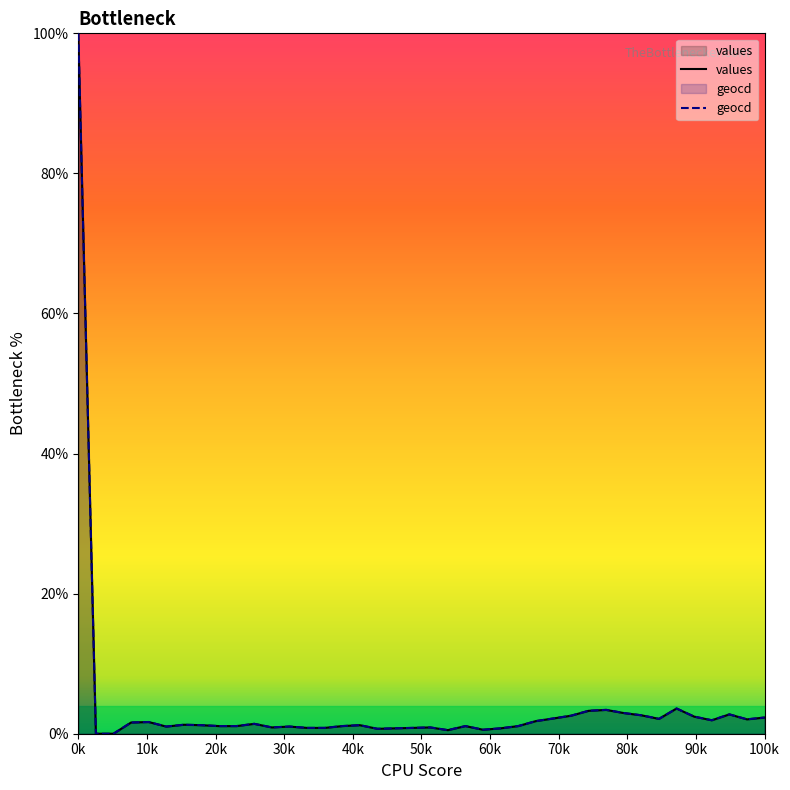

How many distinct data groups are displayed?

2